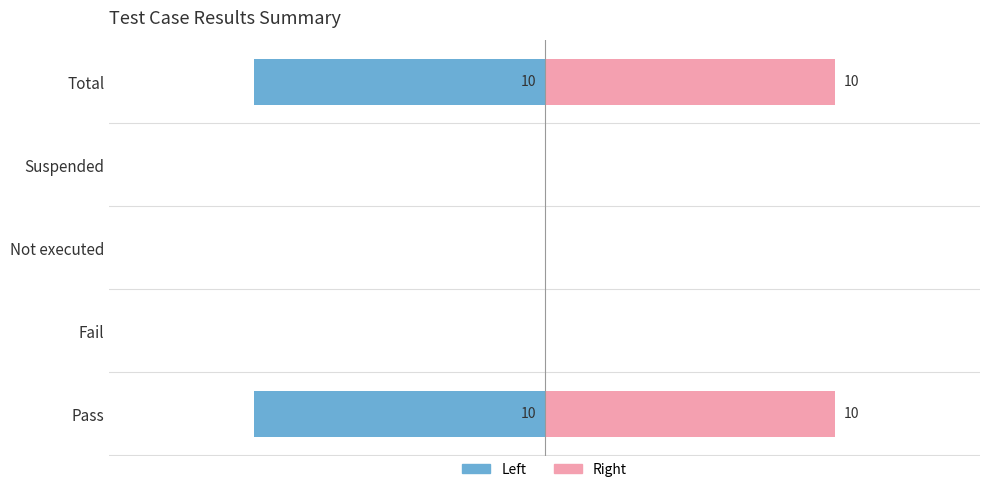

How many data points does each series have?

5